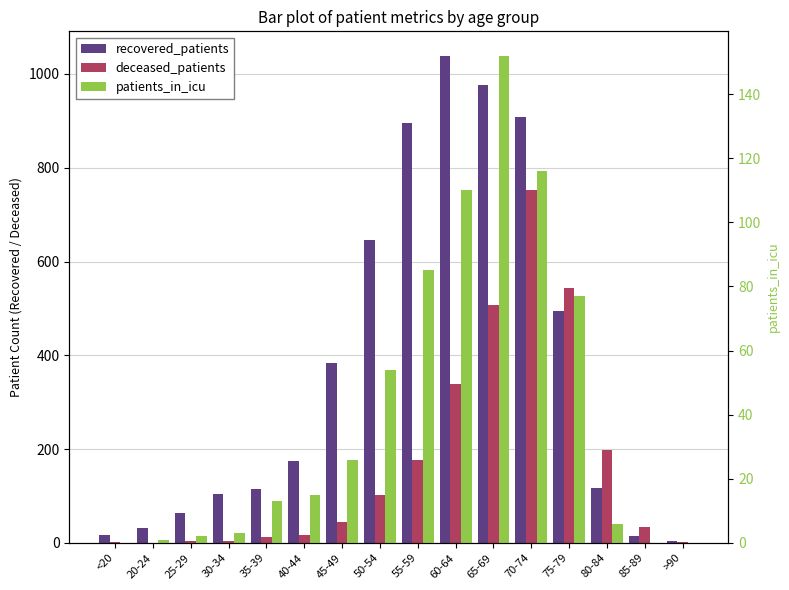

Rank the series by their maximum value, from highest to lowest.

recovered_patients, deceased_patients, patients_in_icu